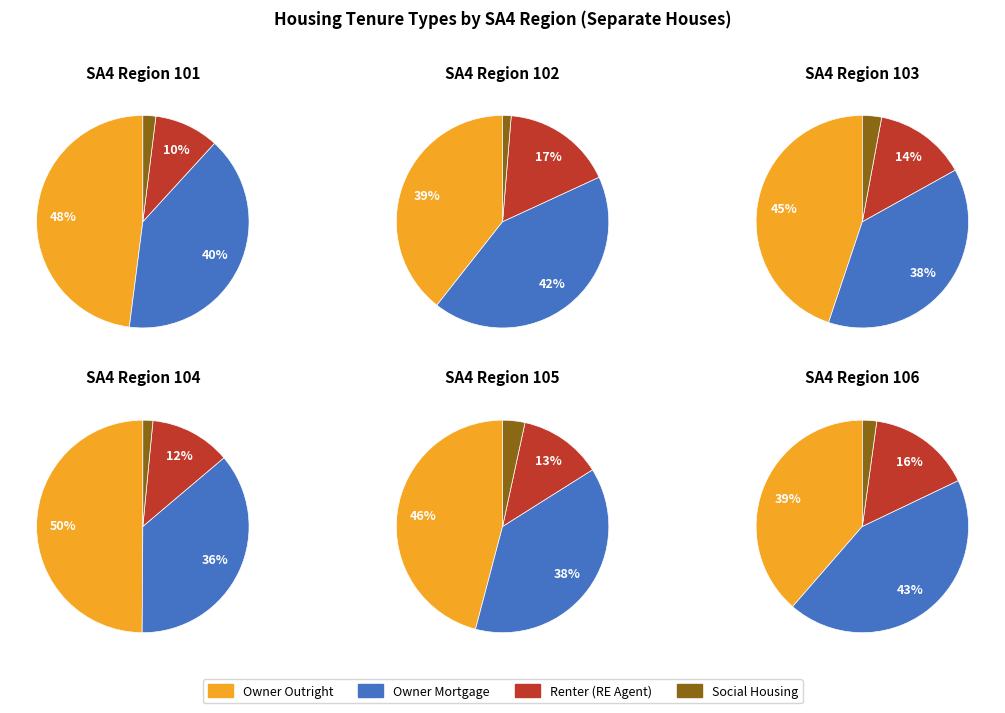

What percentage is NOT represented by 102?

77.4%